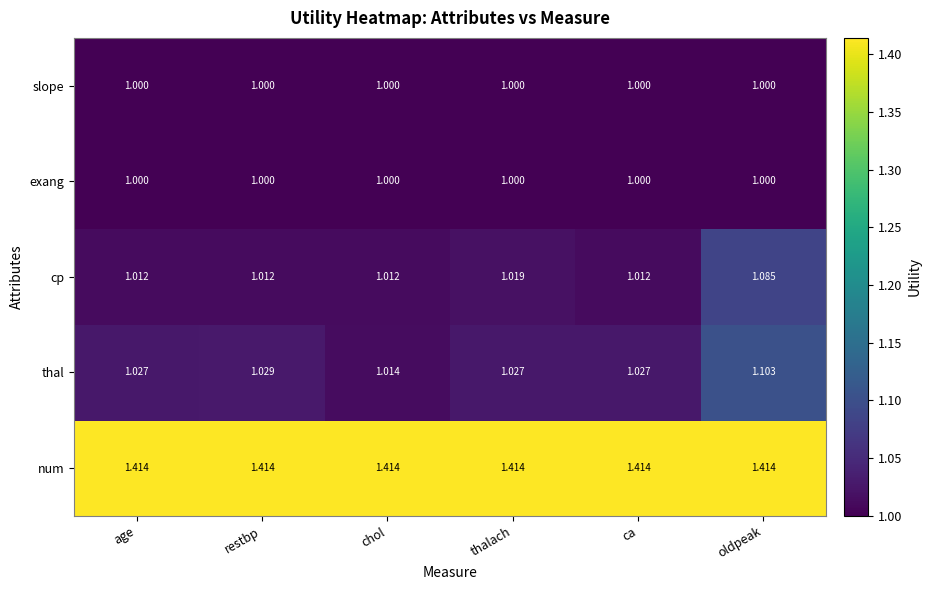

Where is thal nearest to the value 1?

chol